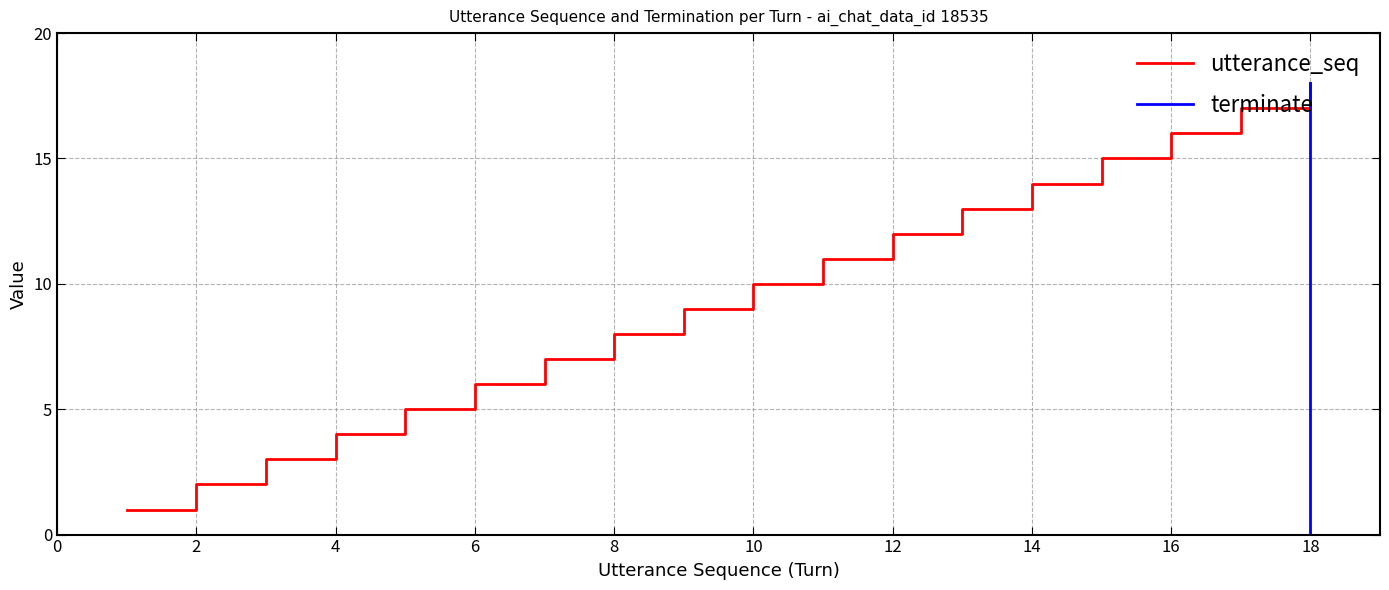

Rank the series by their average value, from highest to lowest.

utterance_seq, terminate